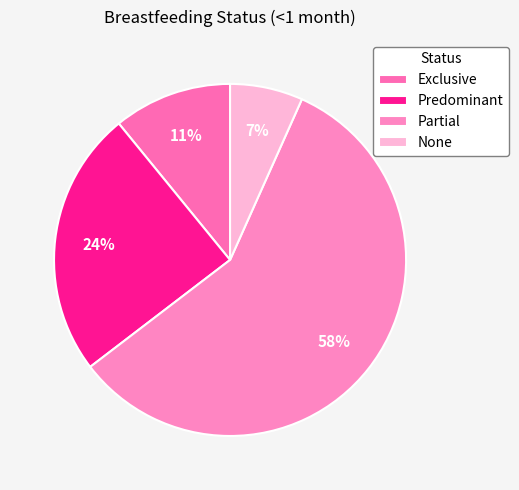

Does Partial represent more than half of the total?

Yes